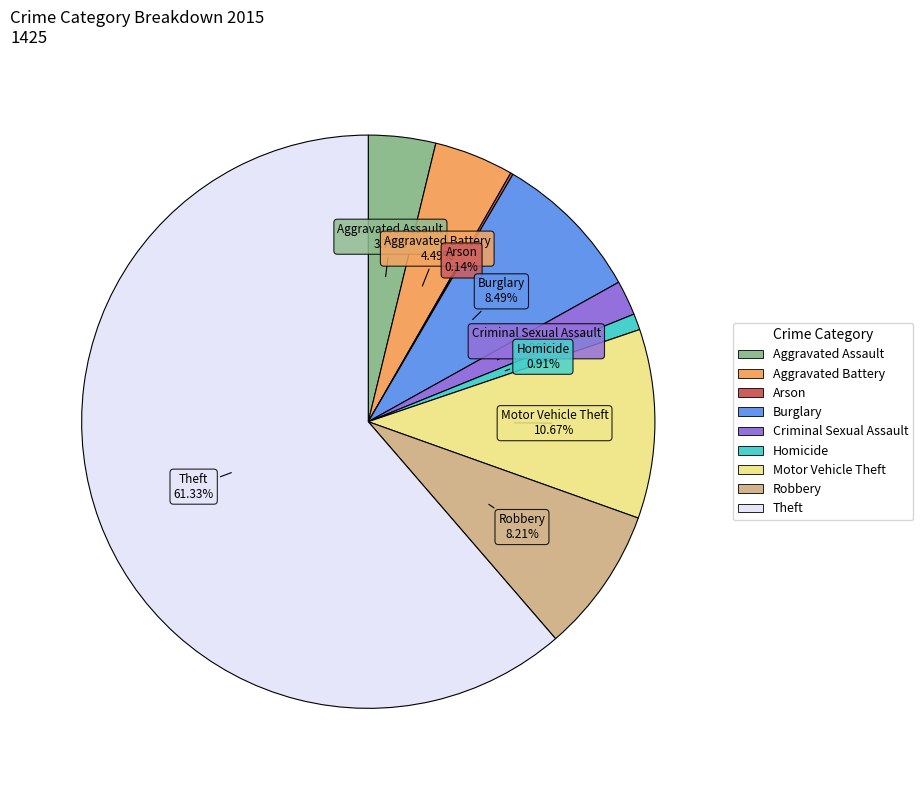

Which category accounts for the majority?

Theft